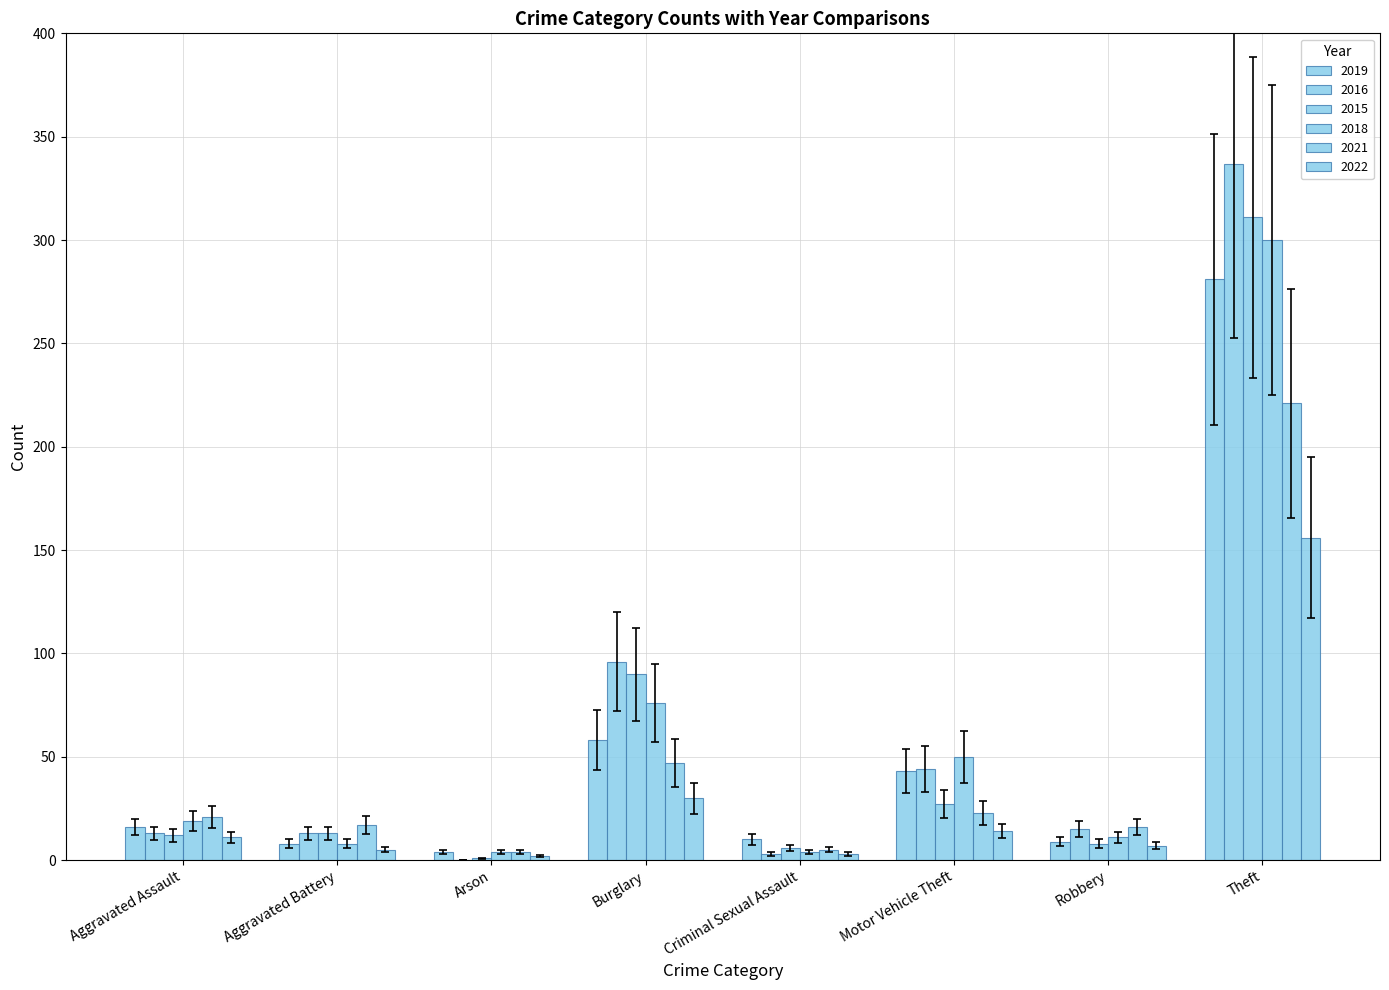

How many series are shown in this chart?

6